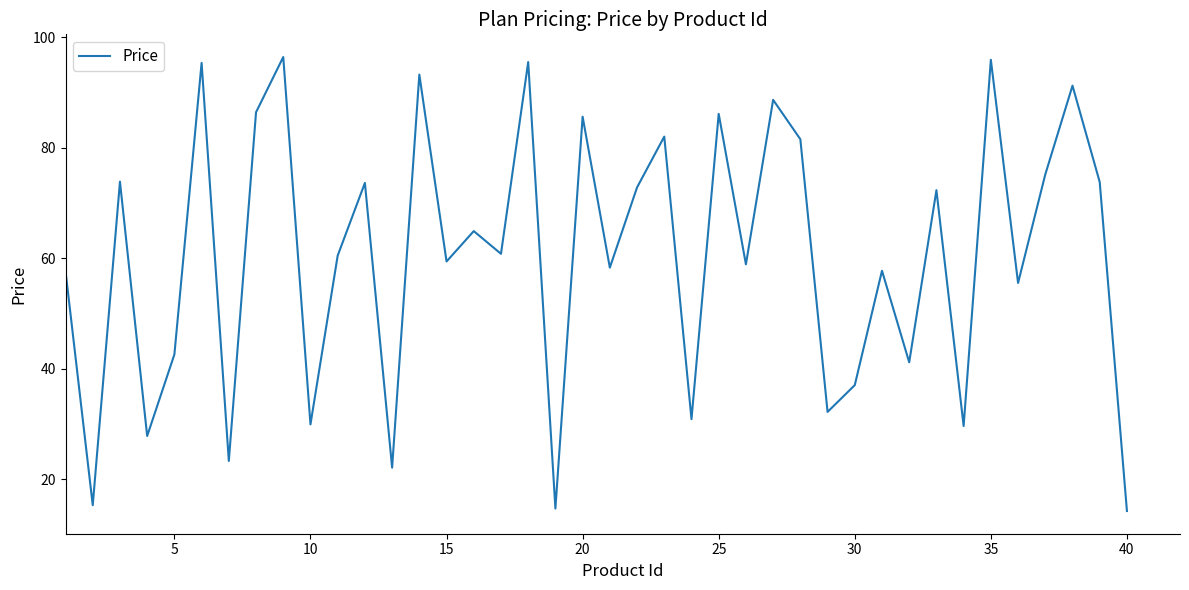

What is the difference between the maximum and minimum values?

82.2